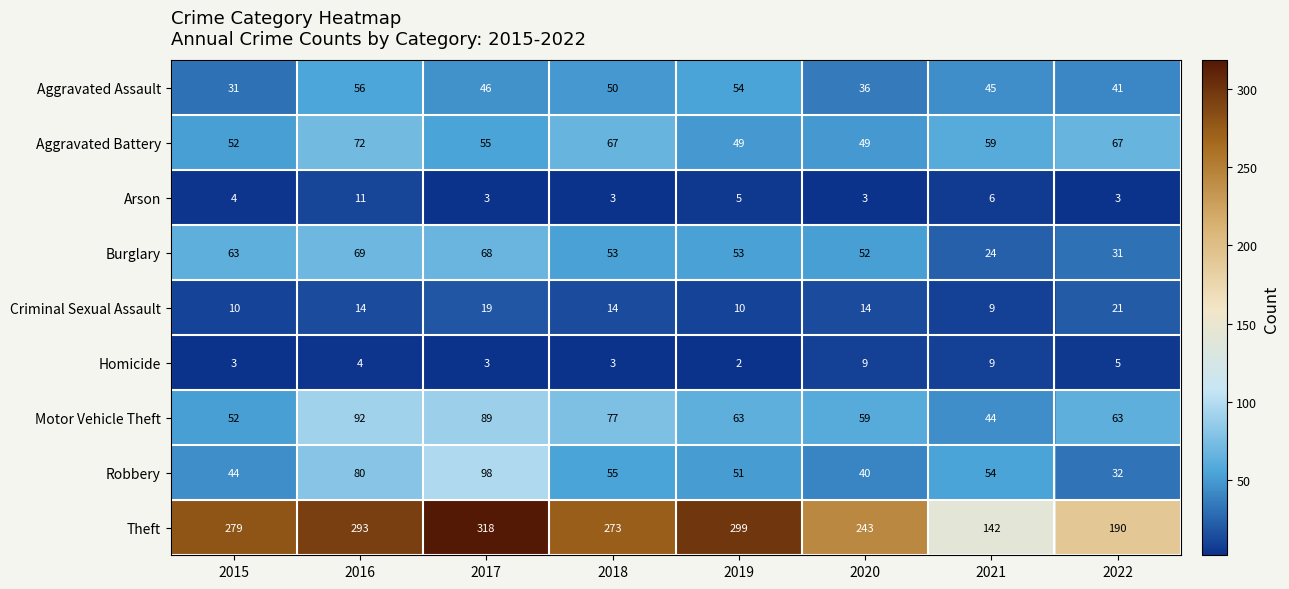

Which series has the largest total across all categories?

Theft